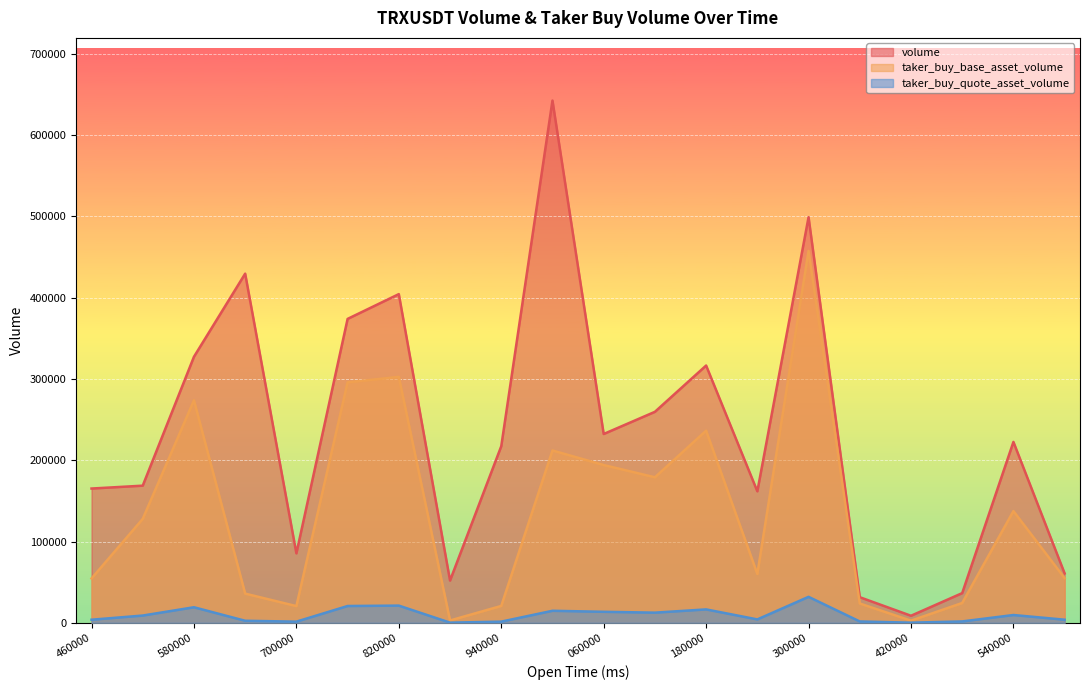

Which series has the largest range (max minus min)?

volume